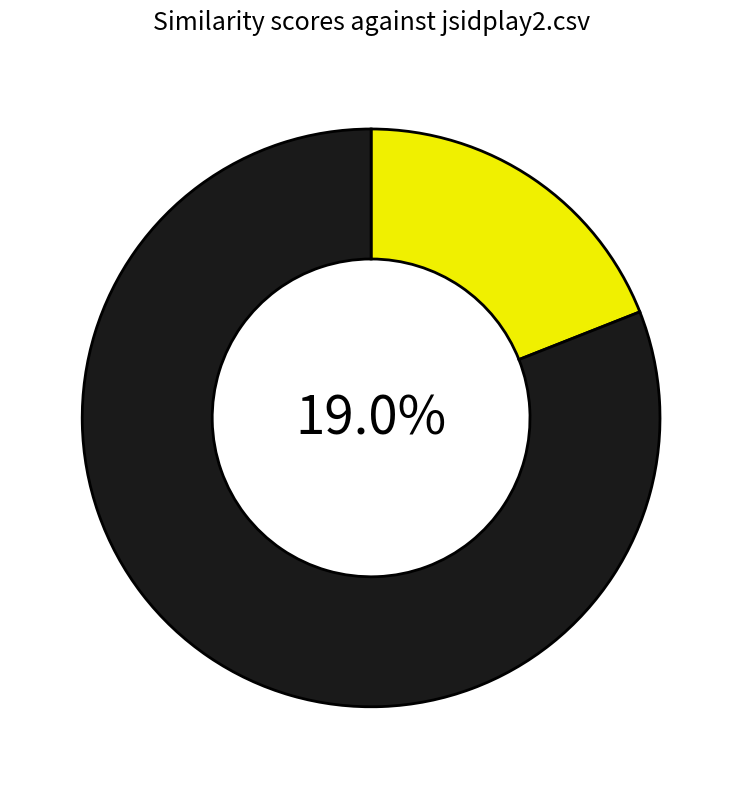

Do tmva.csv and dxengine.csv together represent more than half of the pie?

No